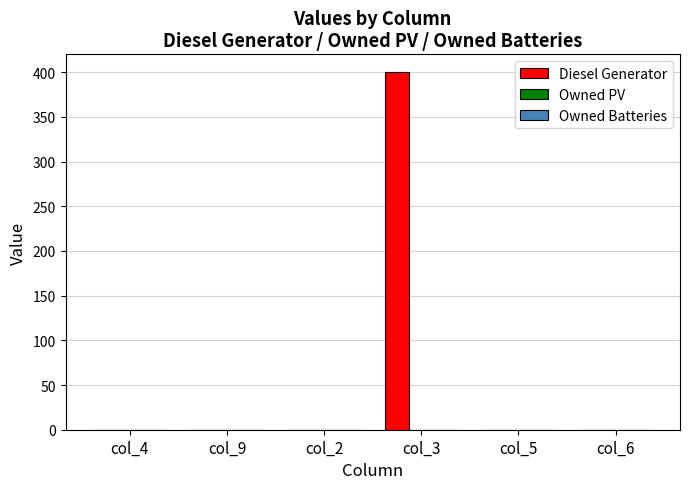

Which label corresponds to the largest value in the chart?

col_3